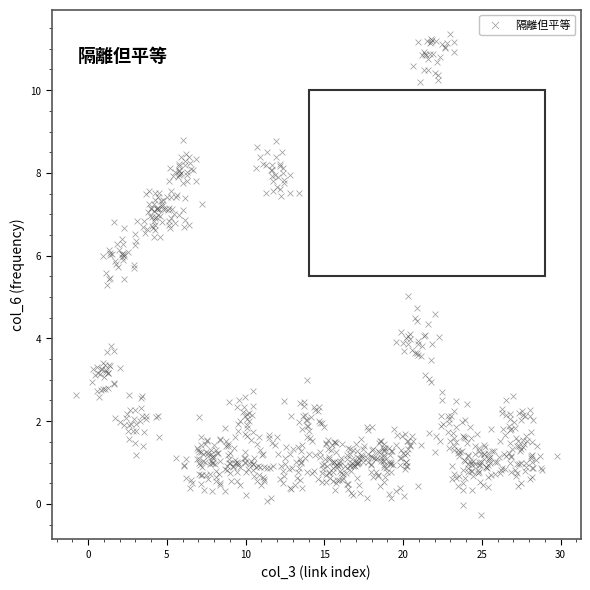

What is the range of X values (max minus min)?

30.5